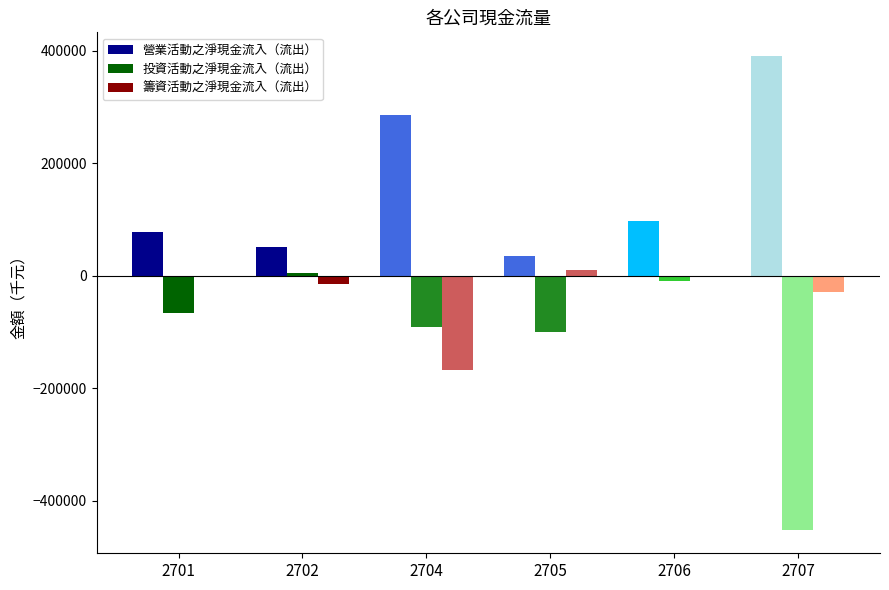

Is it true that 籌資活動之淨現金流入（流出） equals -44801 at 2707?

False